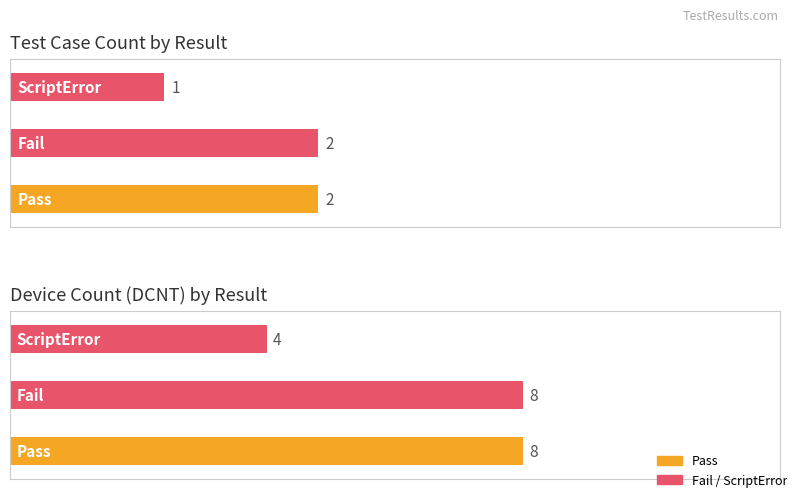

Which category has the lowest value in the Pass series?

Fail